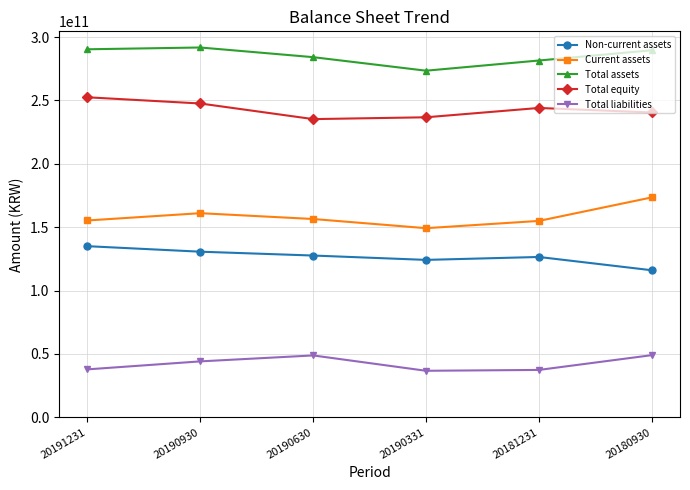

Is the value of Total liabilities at 20190930 greater than the value of Current assets at 20180930?

No